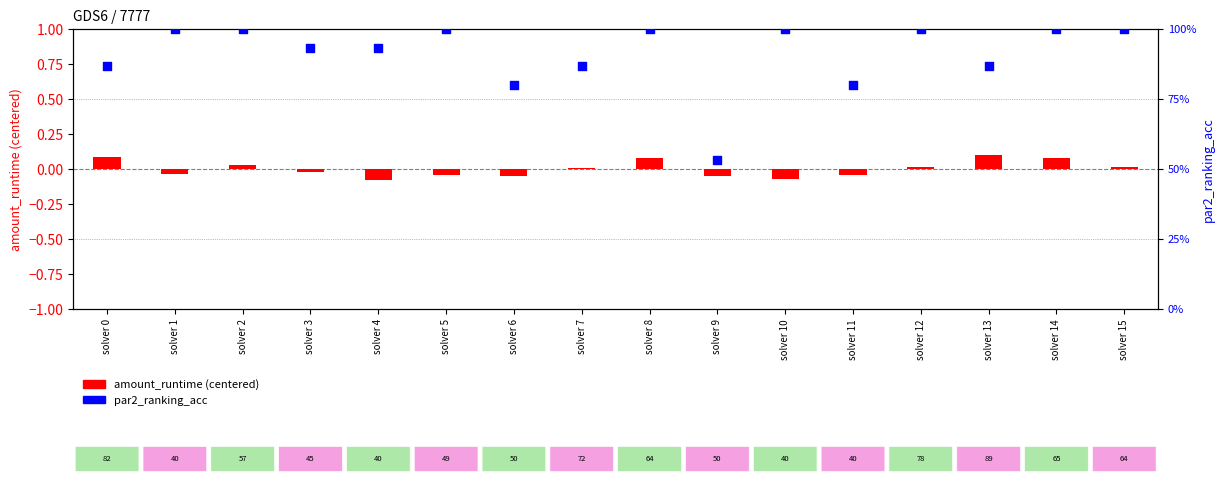

Which series reaches the minimum Y coordinate?

amount_runtime (centered)